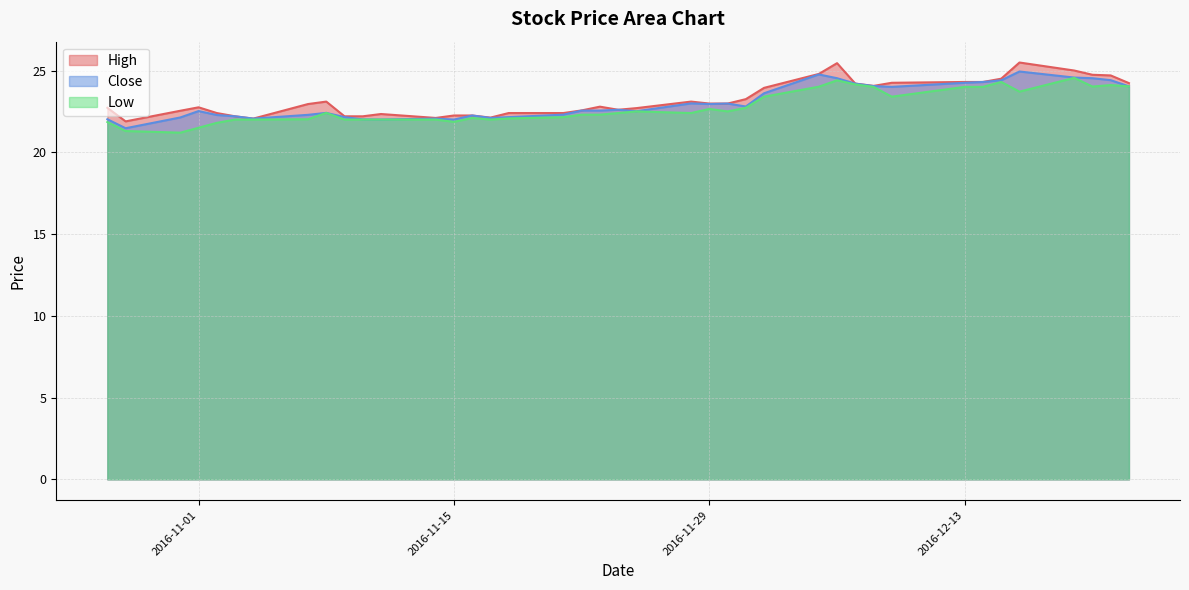

Which series has the widest spread of values?

High